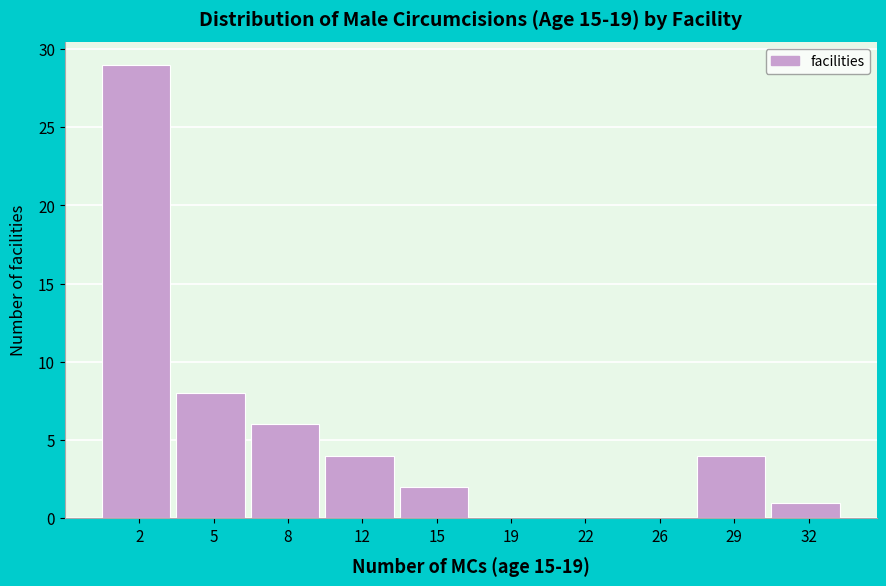

Reading left to right, list all the values displayed in this chart.

2=29	5=8	8=6	12=4	15=2	19=0	22=0	26=0	29=4	32=1